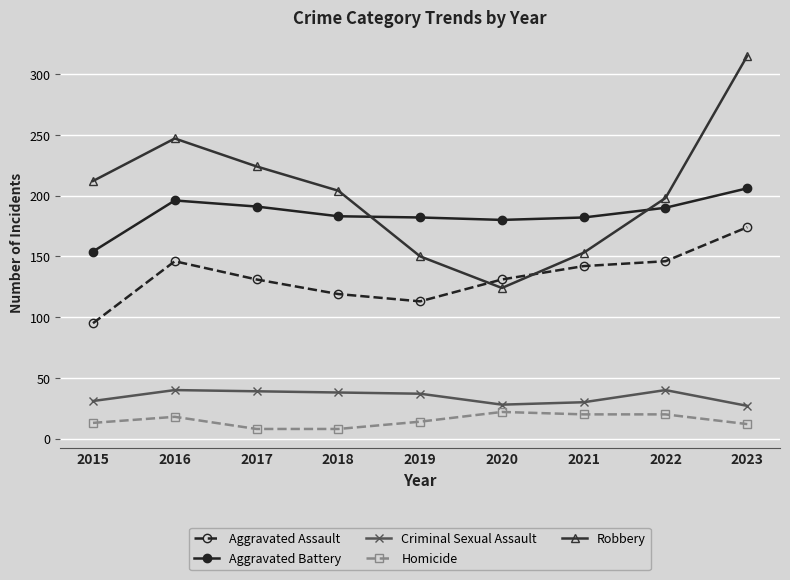

What is the value of the Robbery point at the 7th from the left?

153